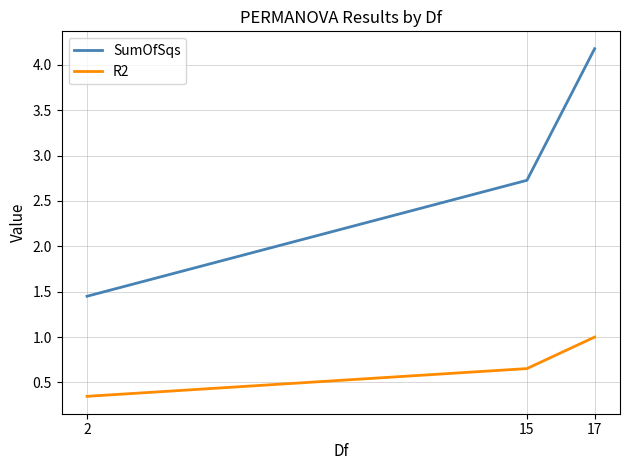

What is the average value of the SumOfSqs series?

2.8